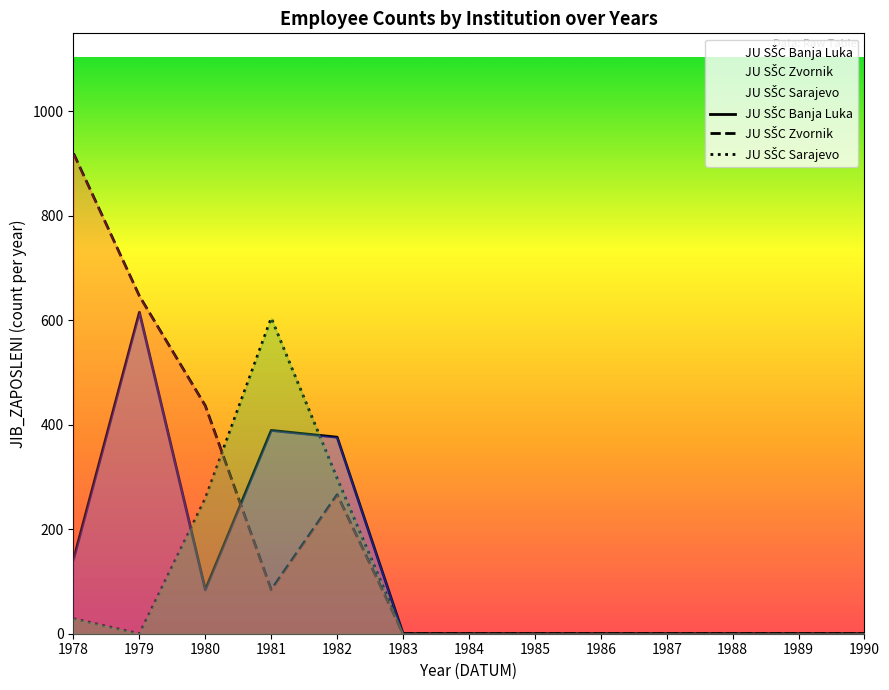

Which category has the highest value in the JU SŠC Zvornik series?

1978